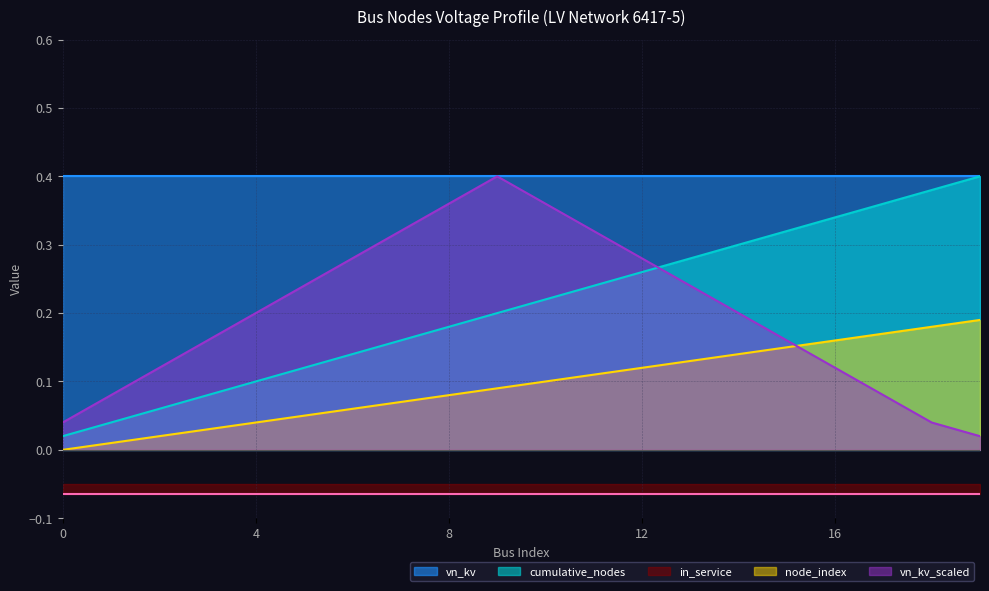

True or false: node_index and cumulative_nodes intersect in this chart.

False